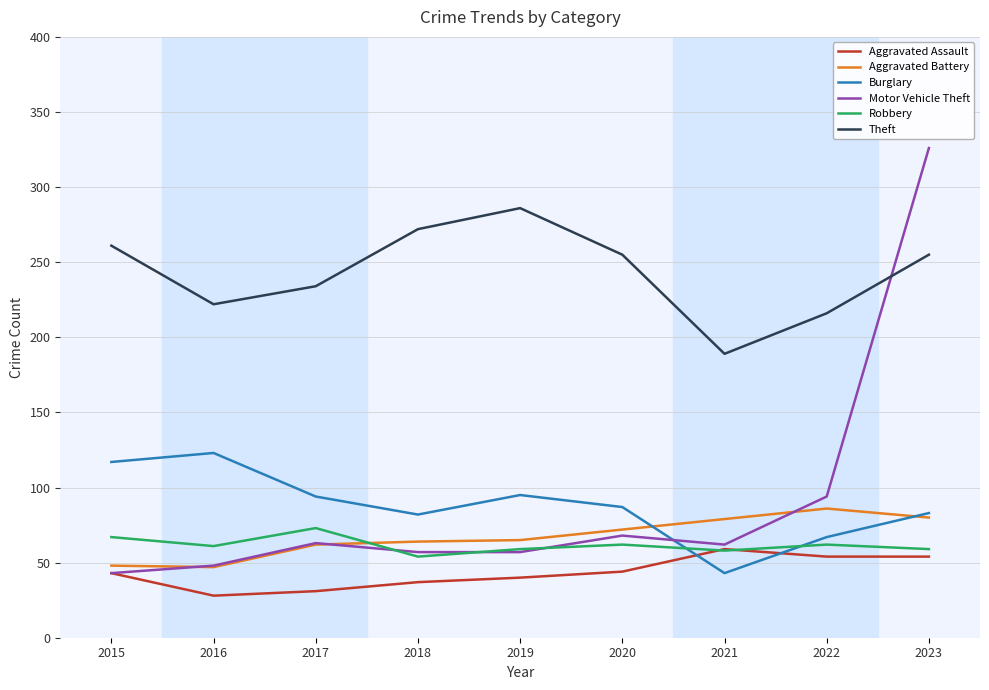

Which series changed the most between 2018 and 2023?

Motor Vehicle Theft